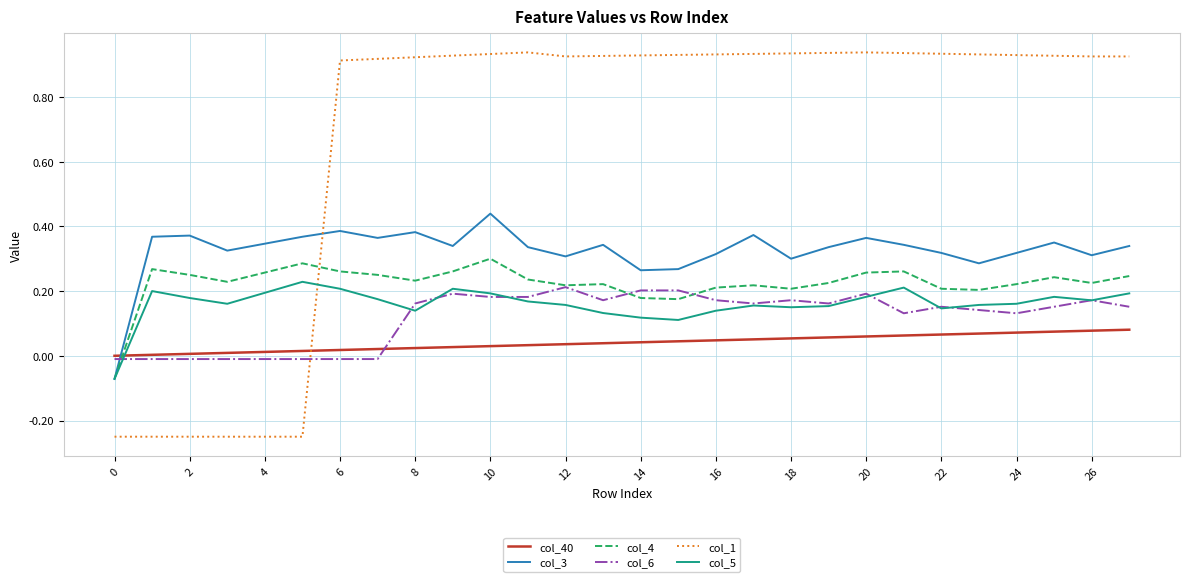

Which series has the widest spread of values?

col_1